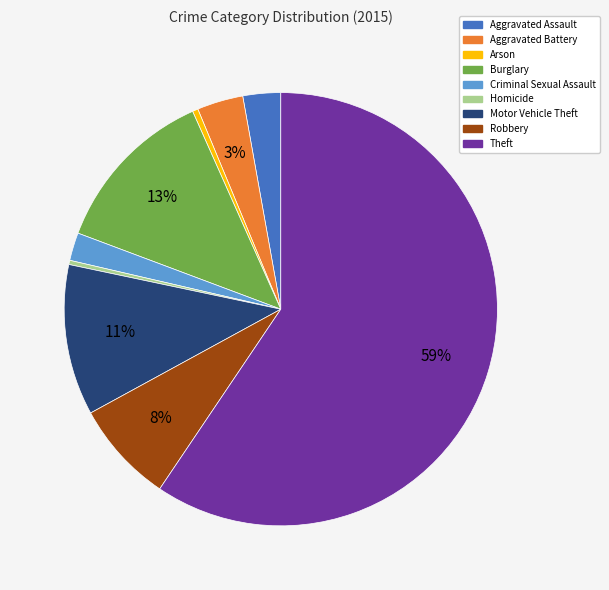

To the nearest percent, what portion does Criminal Sexual Assault represent?

2%